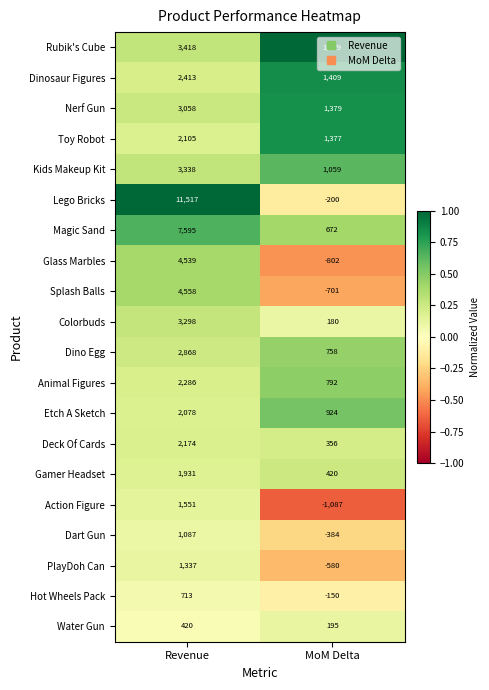

At which category is the sum across all series the highest?

Revenue